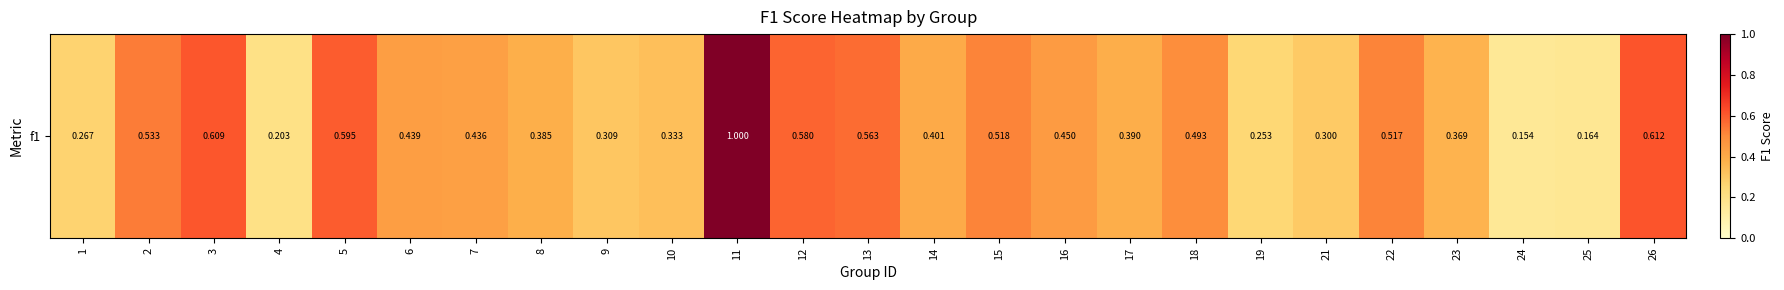

Which category has the lowest value across all series?

24